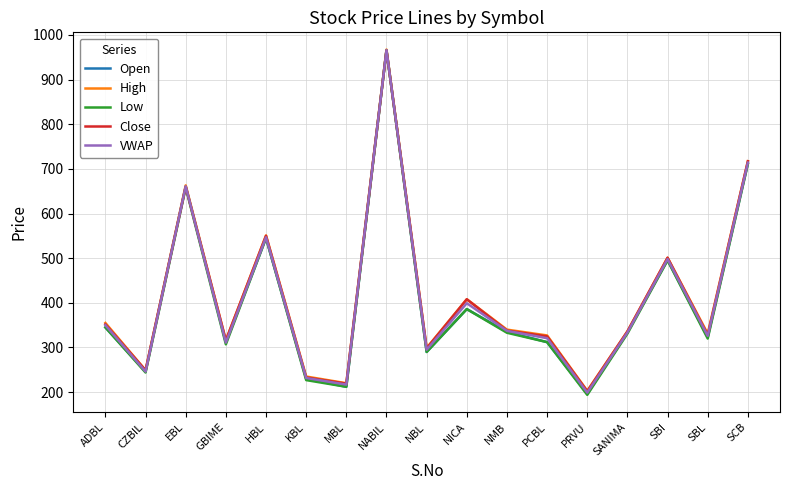

Where is Open nearest to the value 581?

HBL